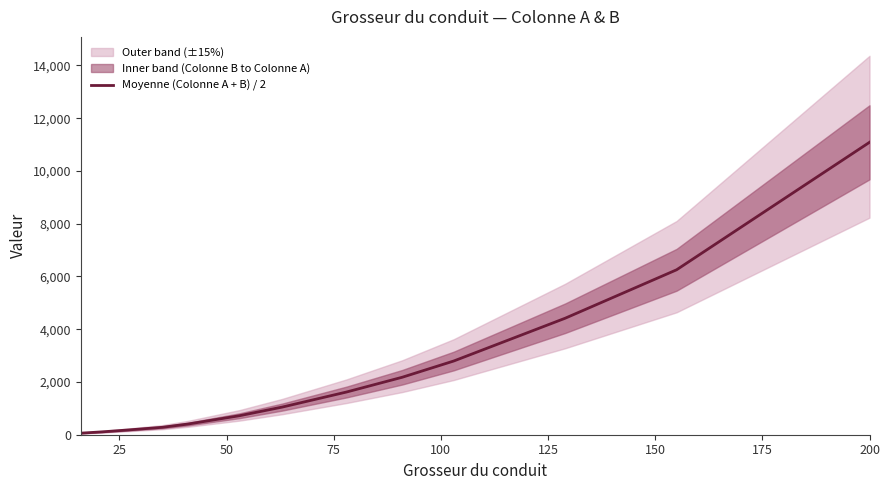

What is the maximum value for Moyenne (Colonne A + B) / 2?

11085.0